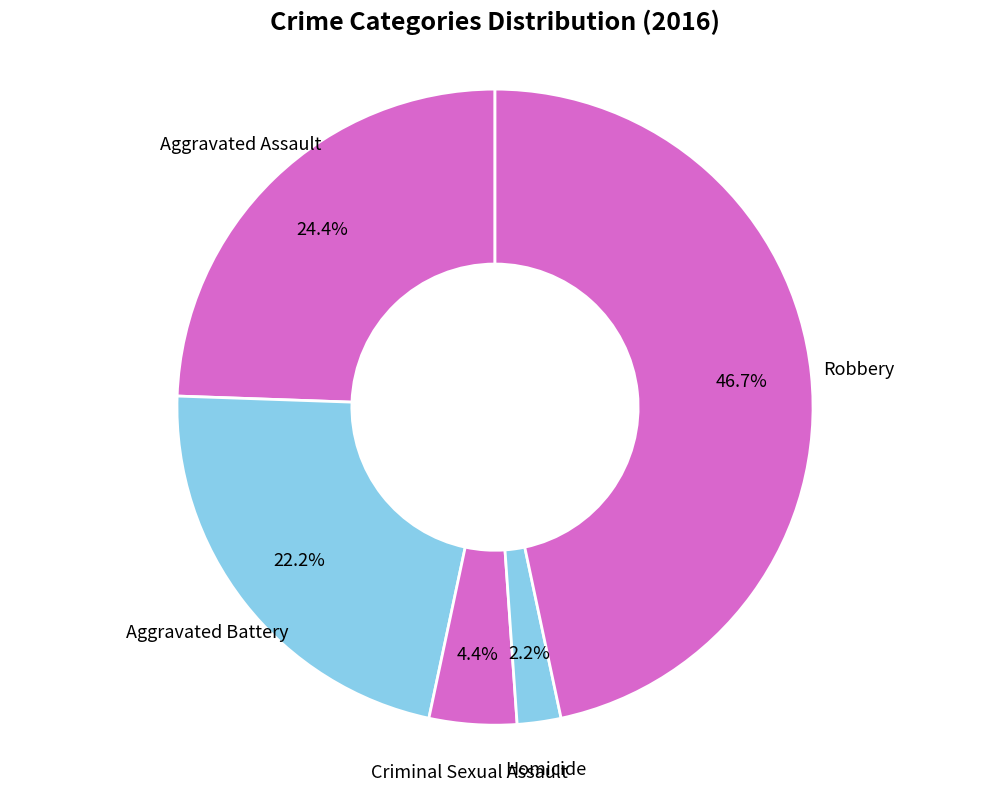

How much of the chart is everything except Aggravated Assault?

75.6%